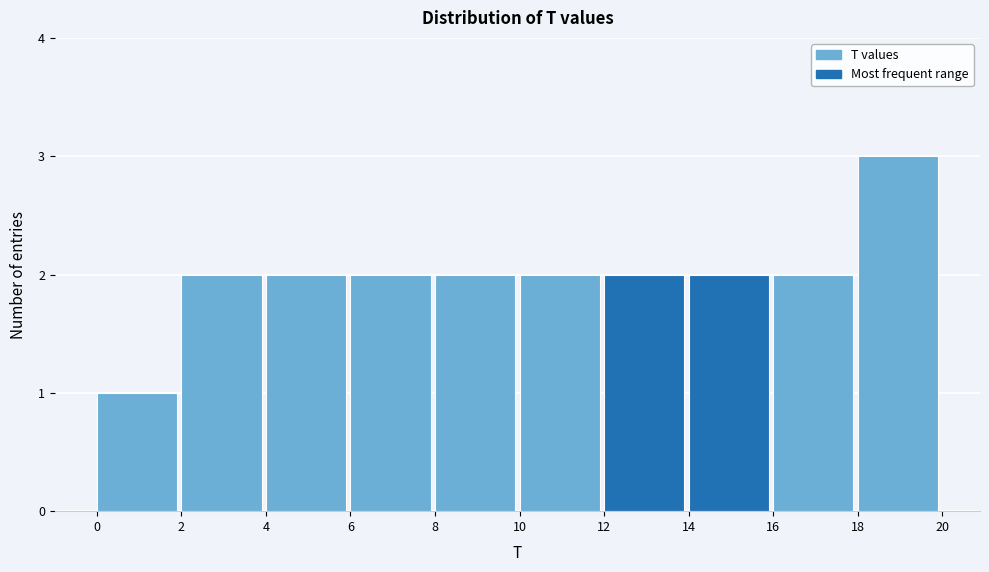

Reading left to right, list every bar in this chart as the range it spans on the x-axis followed by its height. The values are not printed on the chart, so give them approximately, as read against the axis.

0 to 2: 1
2 to 4: 2
4 to 6: 2
6 to 8: 2
8 to 10: 2
10 to 12: 2
12 to 14: 2
14 to 16: 2
16 to 18: 2
18 to 20: 3